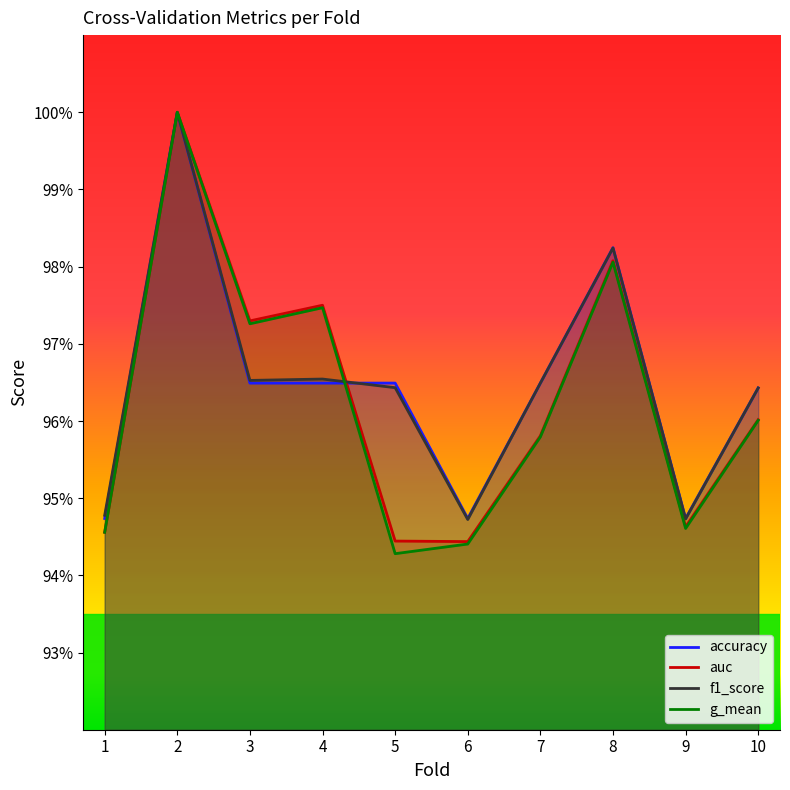

Reading left to right, what are all the values shown in this chart?

accuracy: 1=0.9	2=1.0	3=1.0	4=1.0	5=1.0	6=0.9	7=1.0	8=1.0	9=0.9	10=1.0
auc: 1=0.9	2=1.0	3=1.0	4=1.0	5=0.9	6=0.9	7=1.0	8=1.0	9=0.9	10=1.0
f1_score: 1=0.9	2=1.0	3=1.0	4=1.0	5=1.0	6=0.9	7=1.0	8=1.0	9=0.9	10=1.0
g_mean: 1=0.9	2=1.0	3=1.0	4=1.0	5=0.9	6=0.9	7=1.0	8=1.0	9=0.9	10=1.0